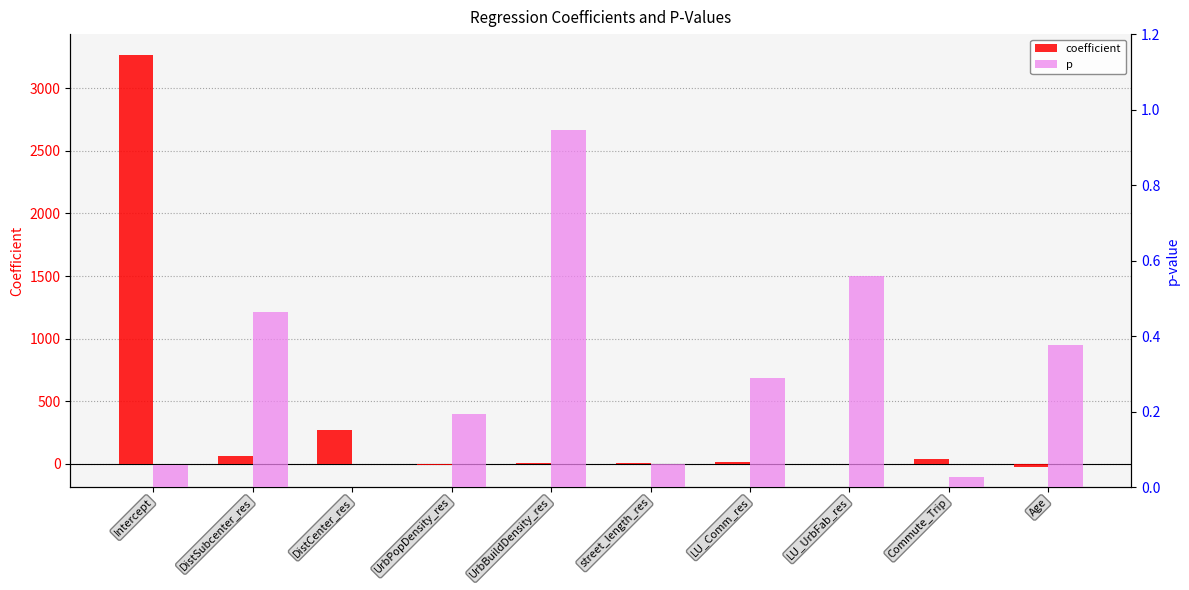

Reading left to right, list all the values displayed in this chart.

coefficient: Intercept=3268.7	DistSubcenter_res=63.9	DistCenter_res=273.2	UrbPopDensity_res=-9.0	UrbBuildDensity_res=5.1	street_length_res=10.1	LU_Comm_res=15.0	LU_UrbFab_res=-4.5	Commute_Trip=39.2	Age=-23.8
p: Intercept=0.1	DistSubcenter_res=0.5	DistCenter_res=0.0	UrbPopDensity_res=0.2	UrbBuildDensity_res=0.9	street_length_res=0.1	LU_Comm_res=0.3	LU_UrbFab_res=0.6	Commute_Trip=0.0	Age=0.4